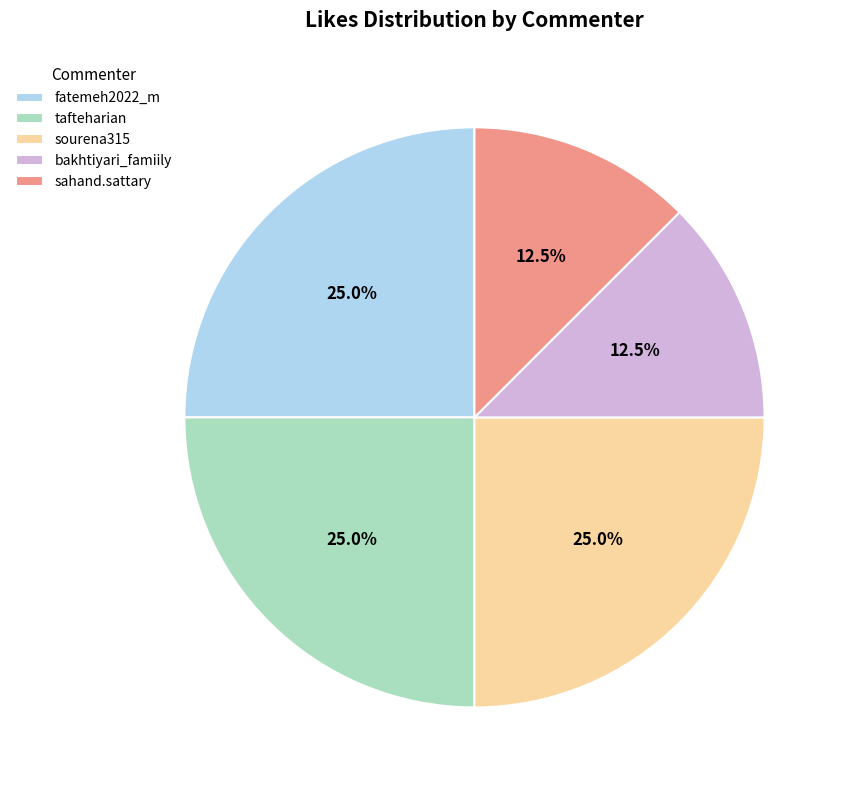

How many segments does this pie chart have?

5